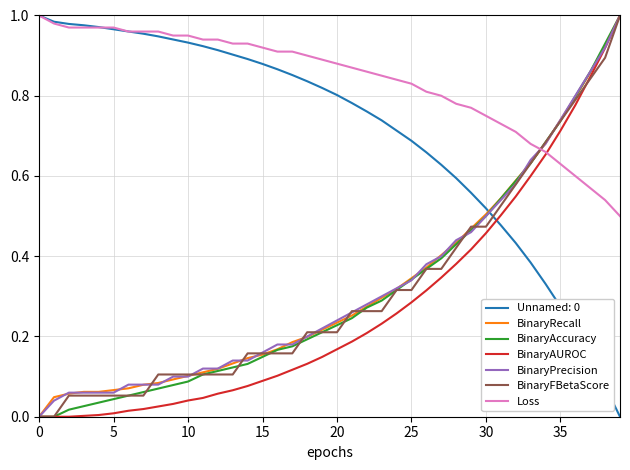

Which series has the largest total across all categories?

Loss